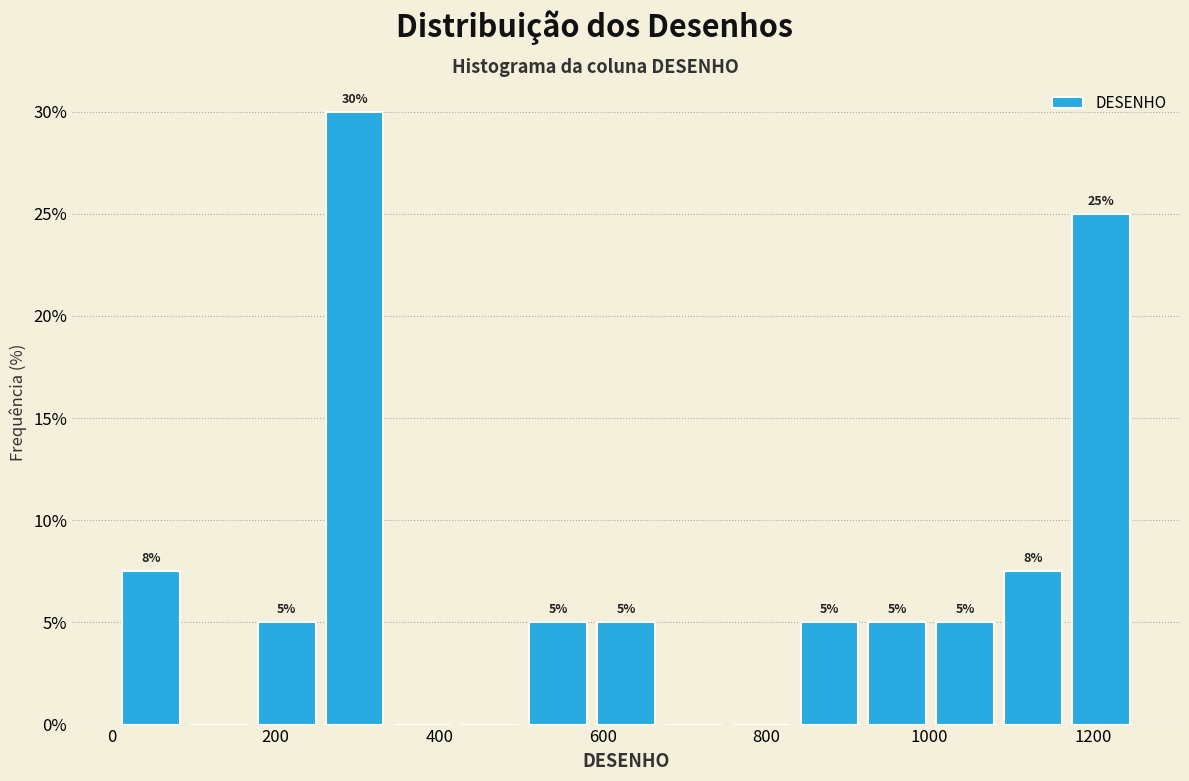

Over which range of the x-axis is the bar tallest?

260 to 340